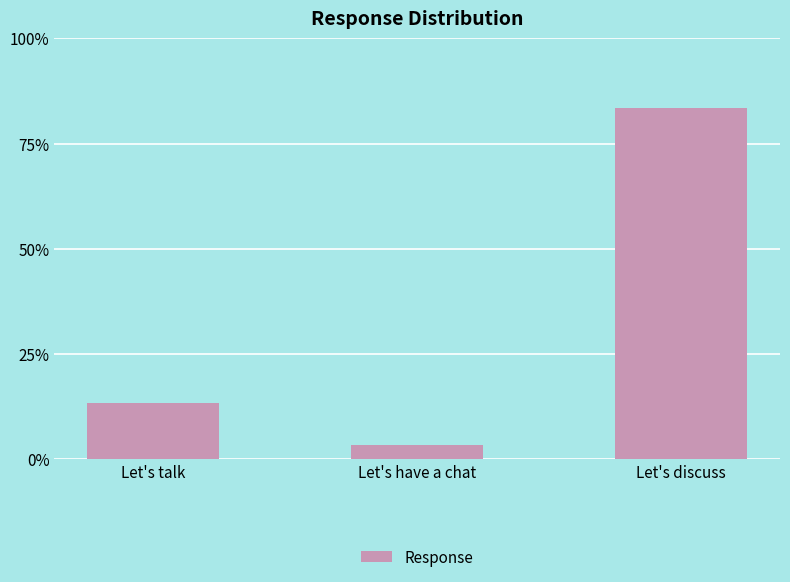

What value does the data have at Let's discuss?

0.8